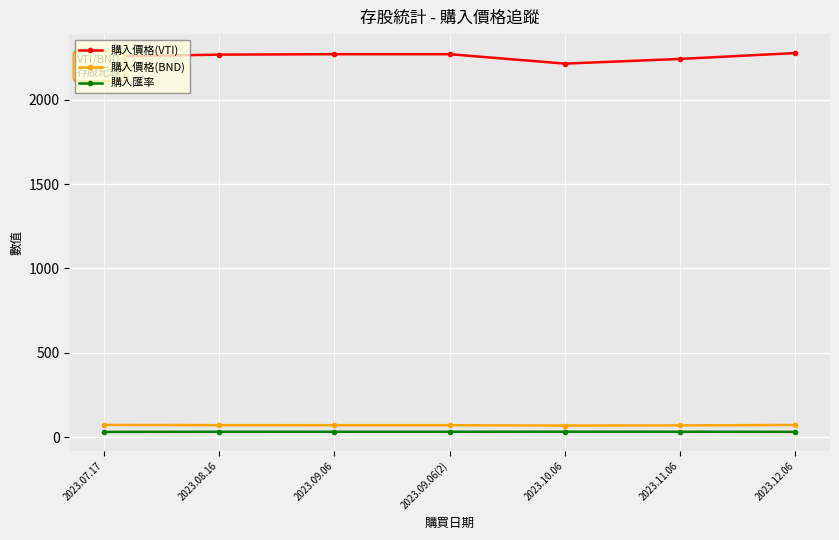

Where does the 購入價格(BND) series first go above 70?

2023.07.17